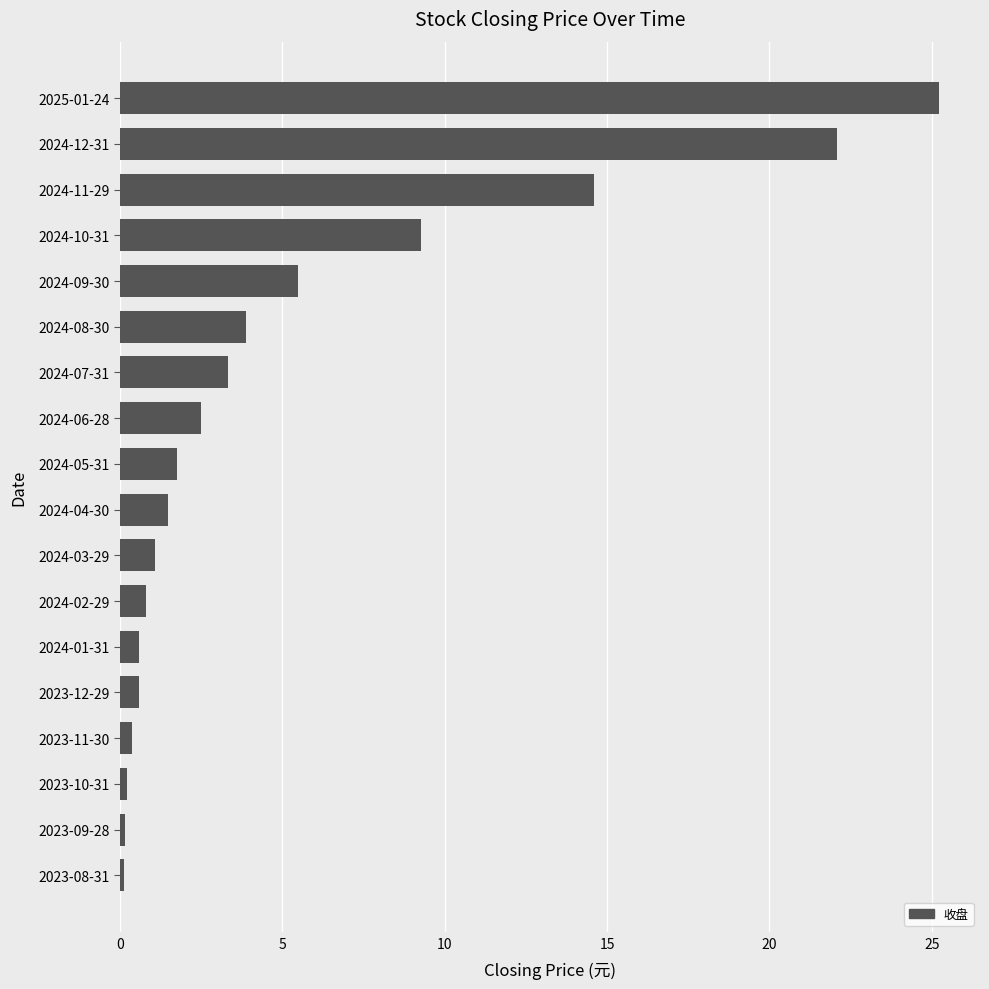

What is the sum of all values?

93.5